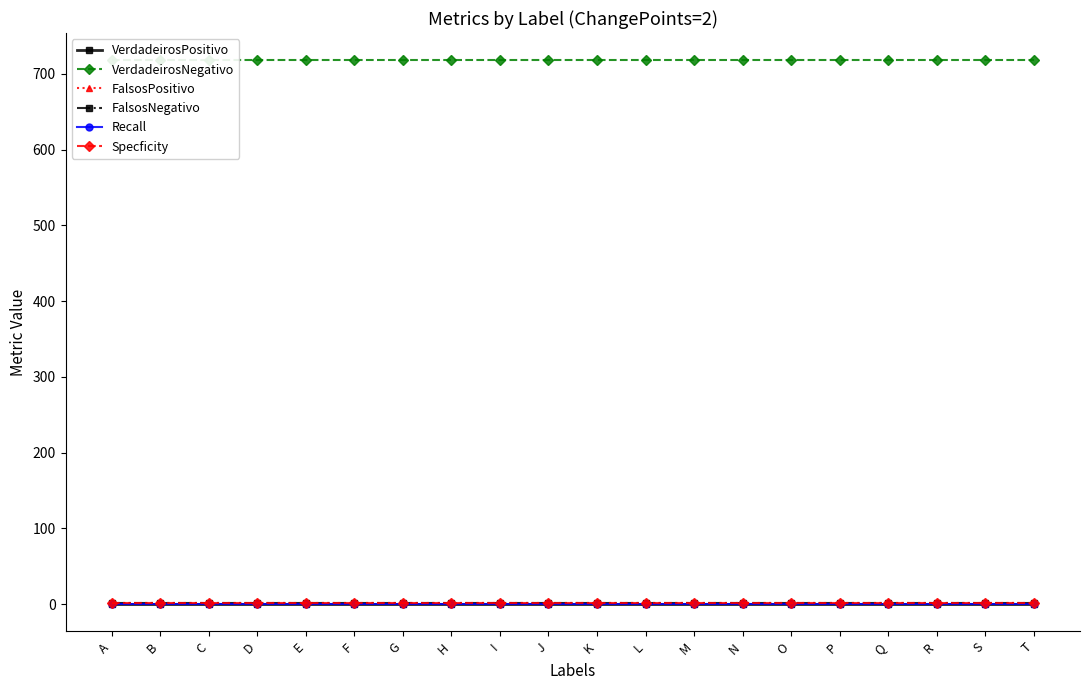

What is the value of the VerdadeirosNegativo point at the 12th from the left?

718.0